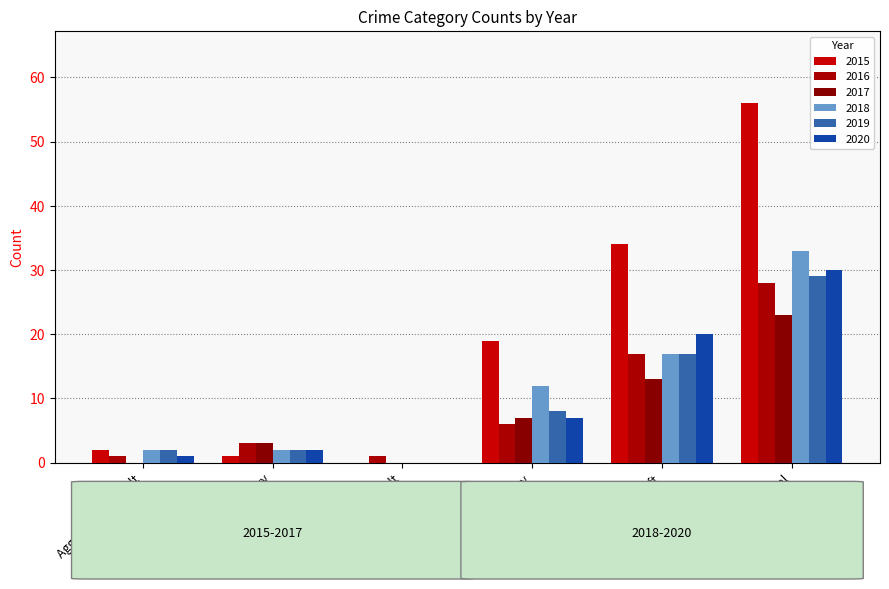

How many values in 2015 are above zero?

5